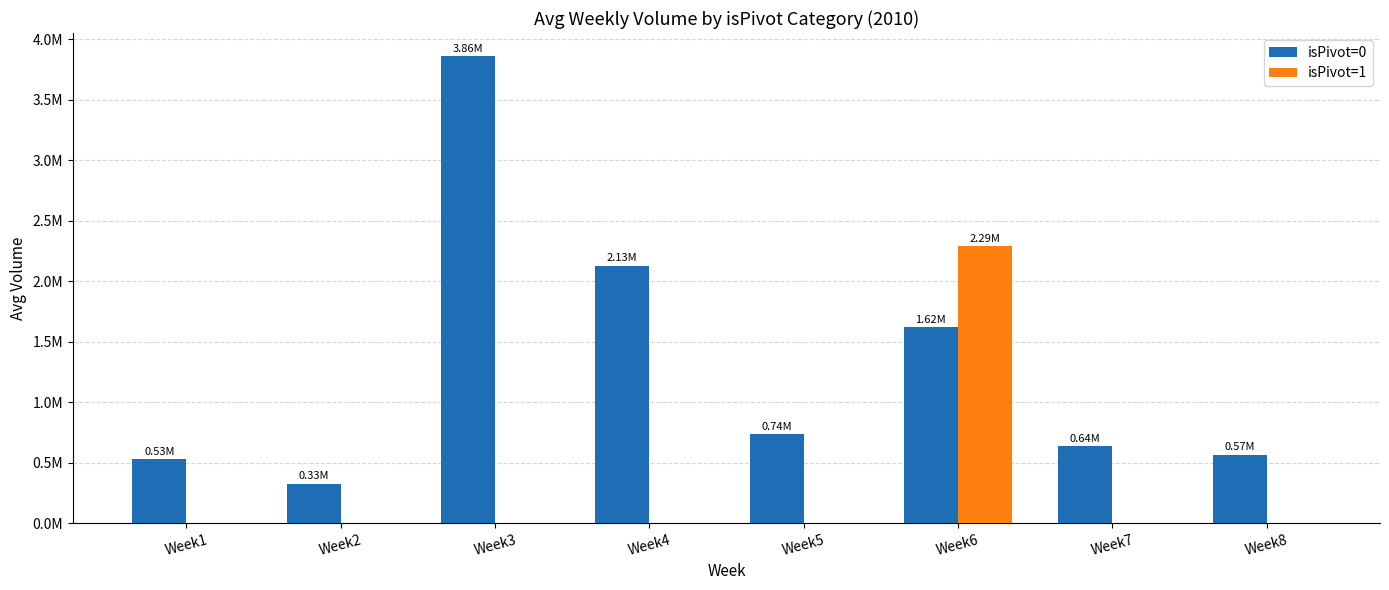

Does the chart contain stacked bars?

No